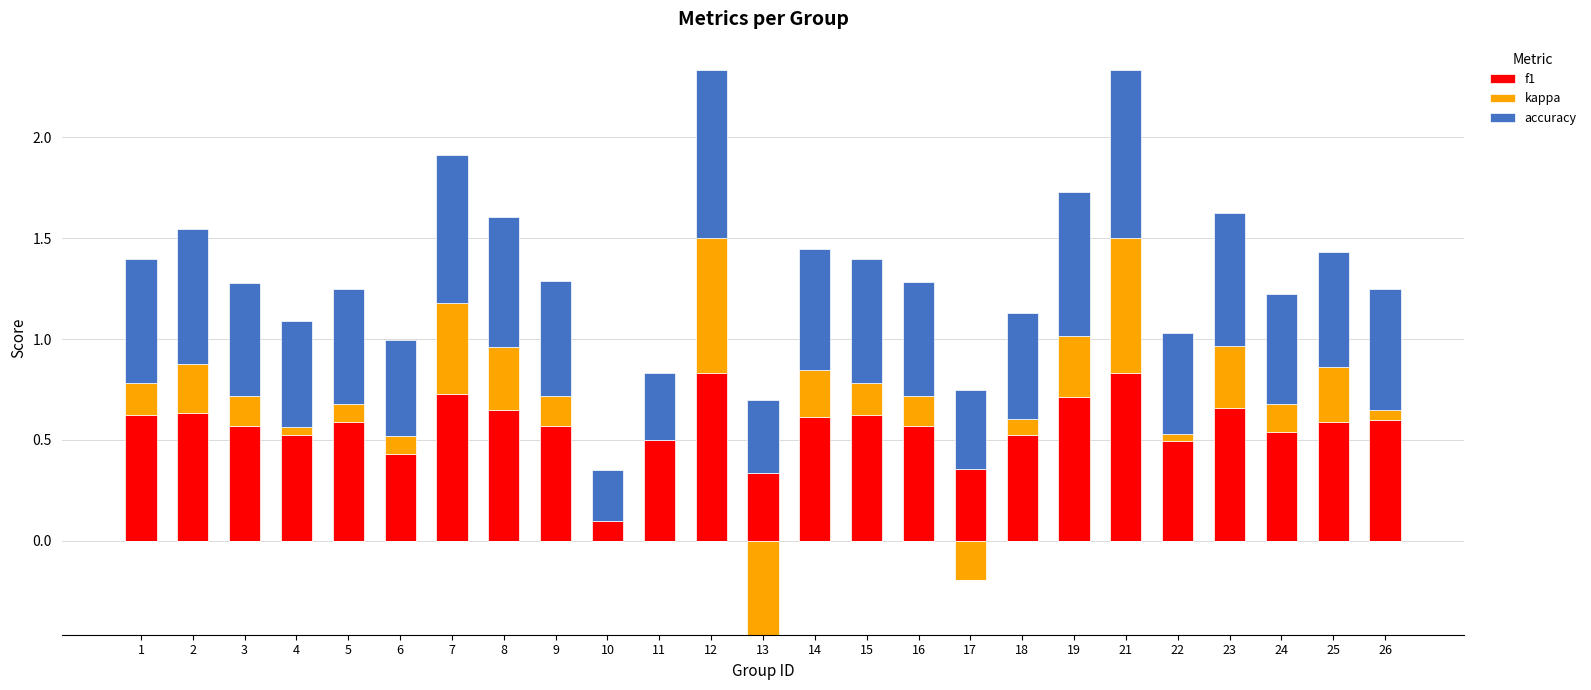

What is the difference between the accuracy values at 21 and 6?

0.4